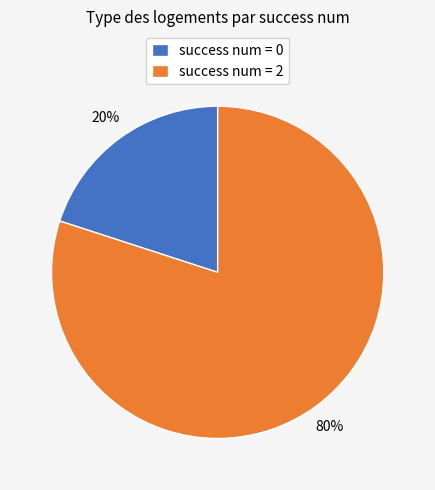

Between success num = 2 and success num = 0, which is larger?

success num = 2